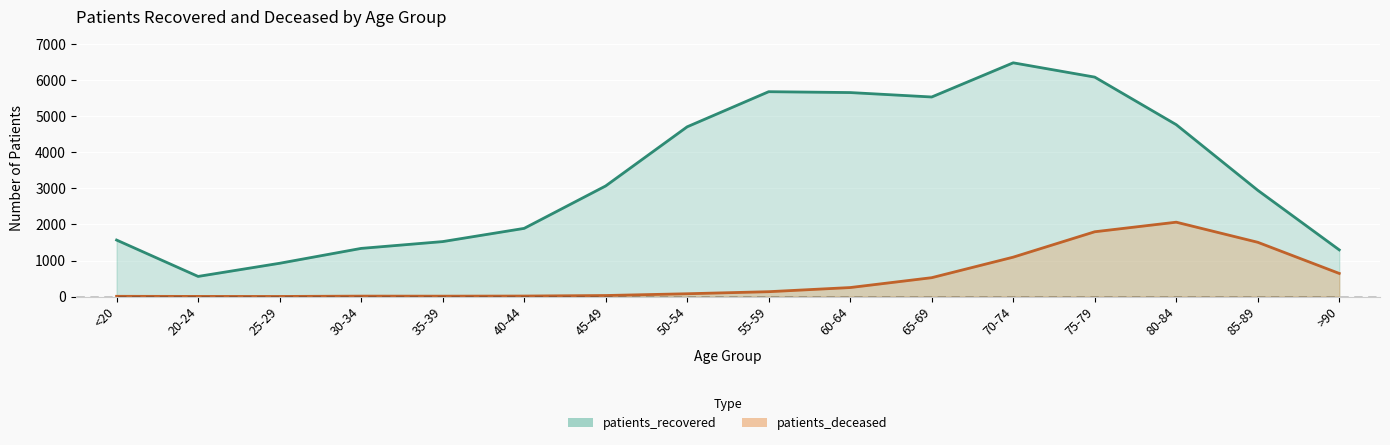

What is the difference between the maximum and second lowest values in the patients_deceased series?

2061